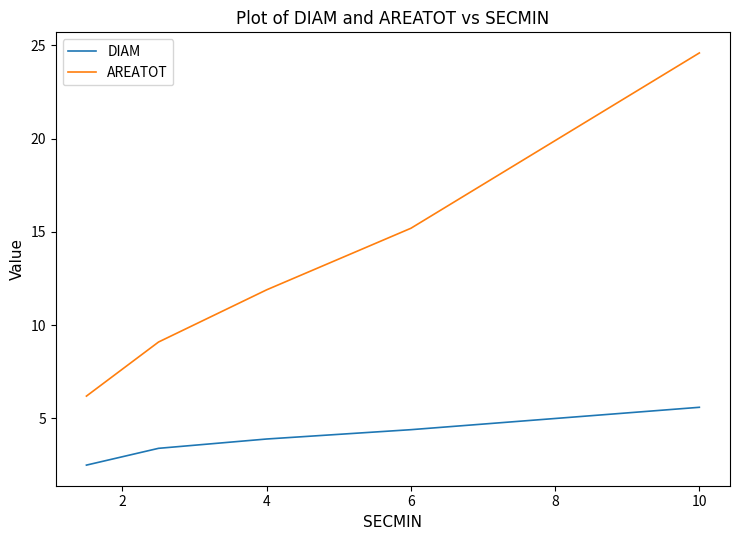

True or false: AREATOT and DIAM intersect in this chart.

False